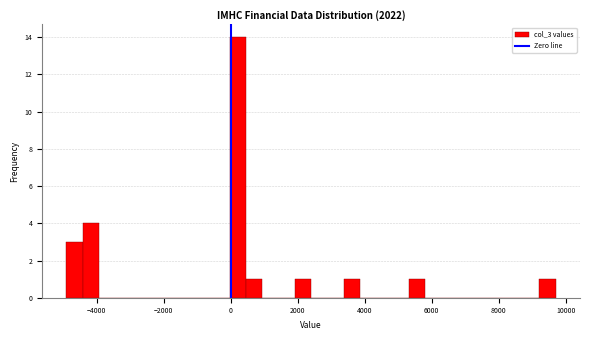

Around what value on the x-axis is the tallest bar? Give the approximate position of its centre, as read against the axis.

200